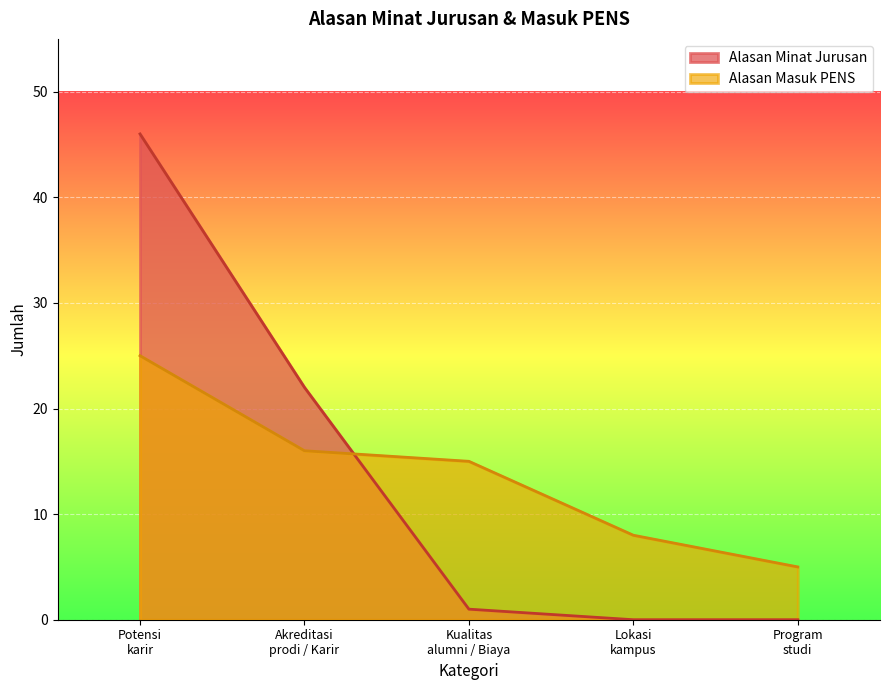

How many intersections are there between Alasan Masuk PENS and Alasan Minat Jurusan?

1